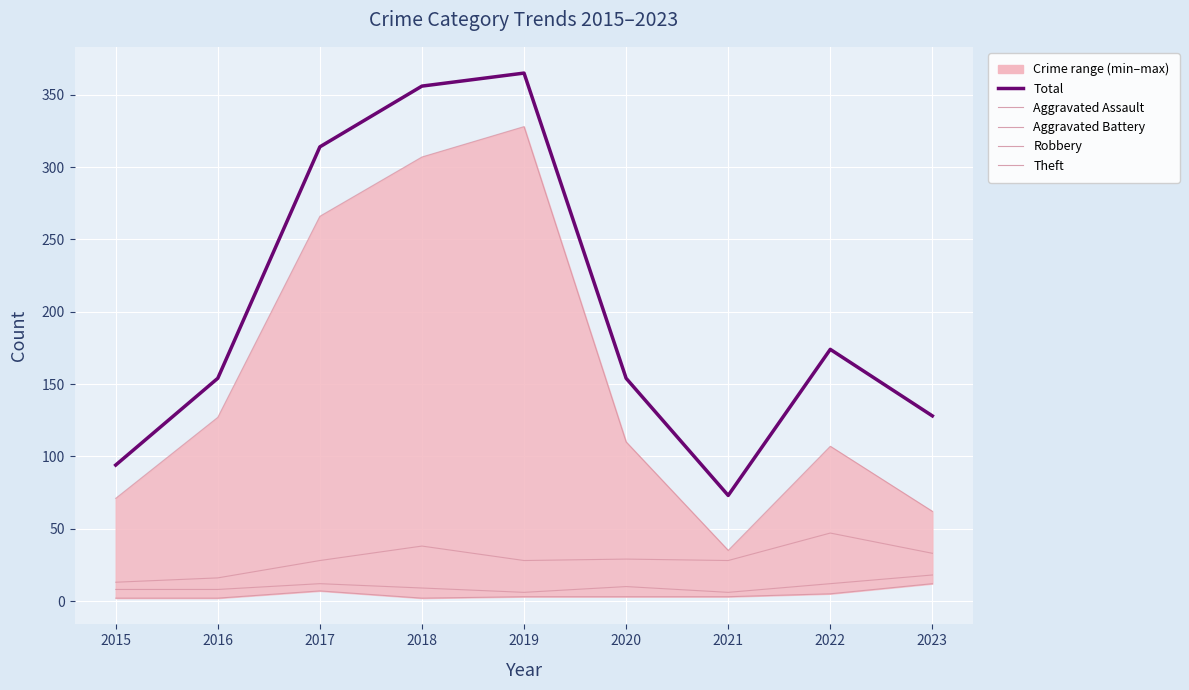

Which series has the largest total across all categories?

Total